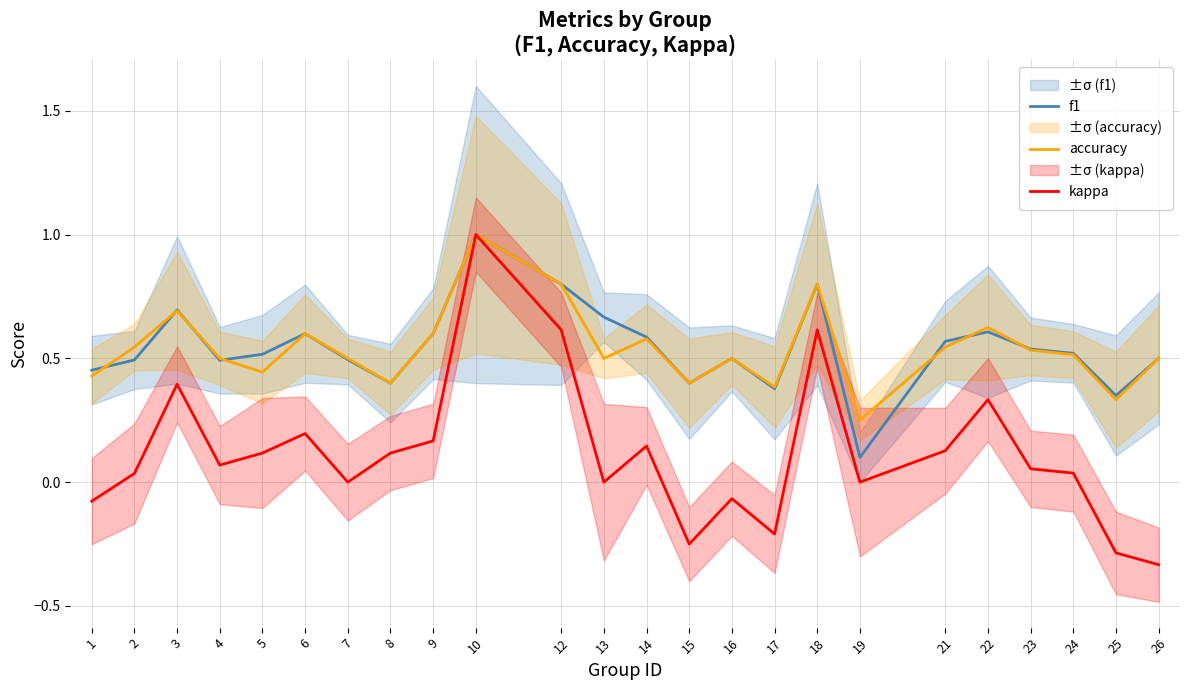

True or false: f1 and kappa cross at least once.

False